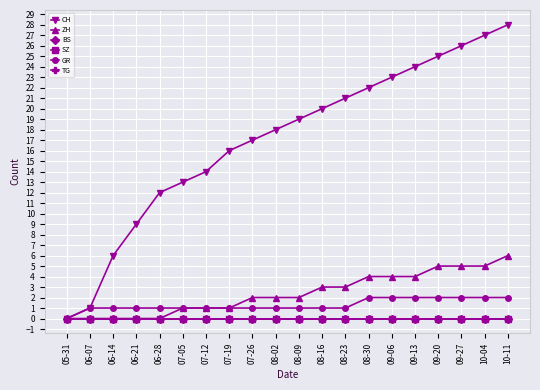

Is the value of GR at 07-05 greater than the value of BS at 08-09?

Yes